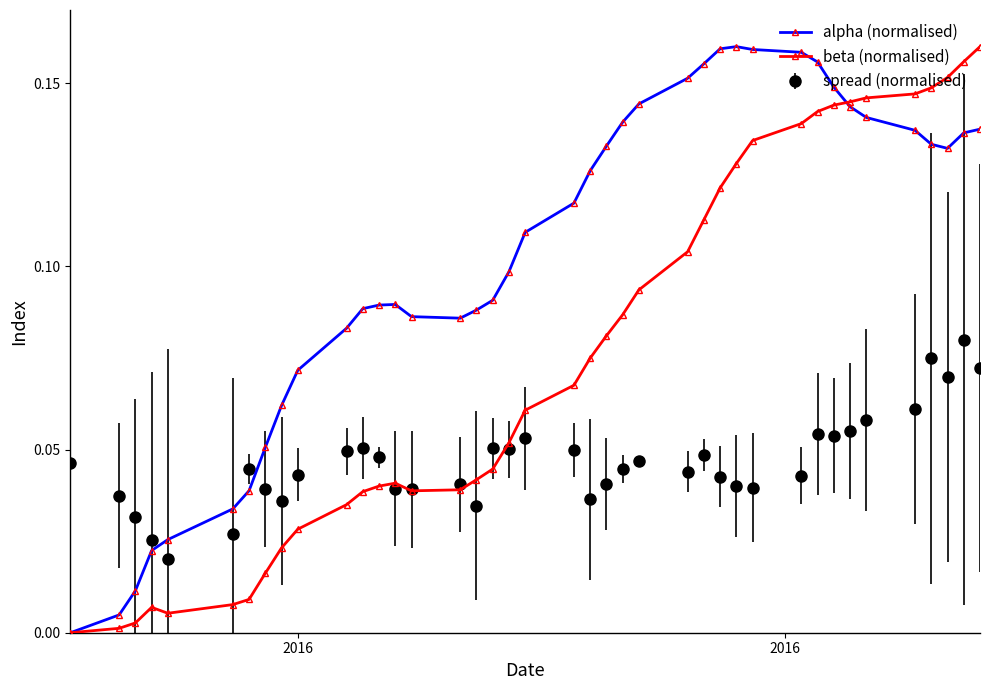

How many times do alpha (normalised) and spread (normalised) cross each other?

3